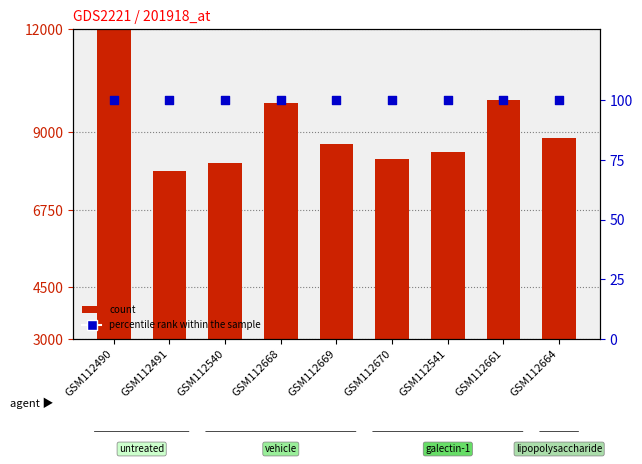

Which series has the largest total across all categories?

count